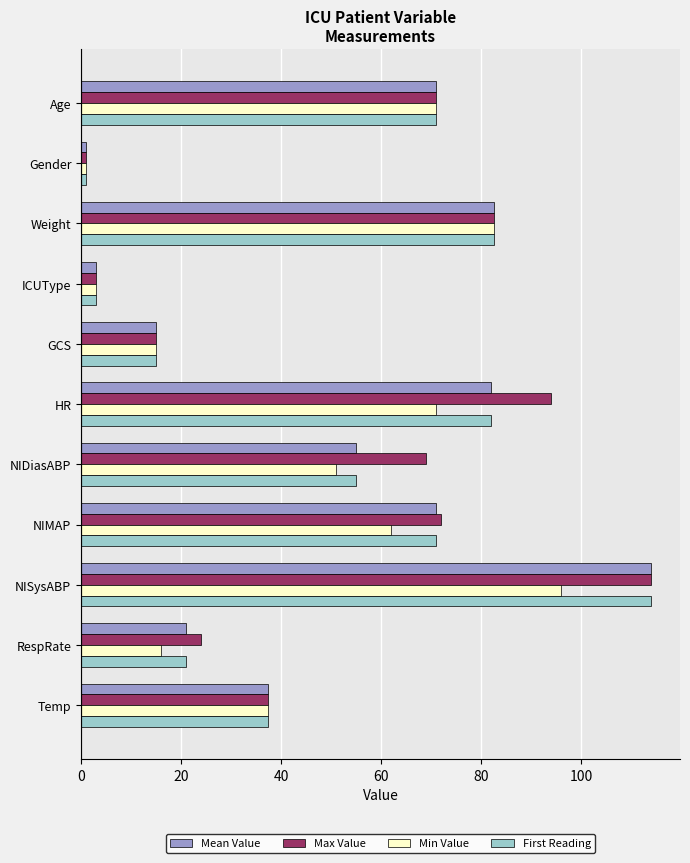

At which category is the sum across all series the highest?

NISysABP